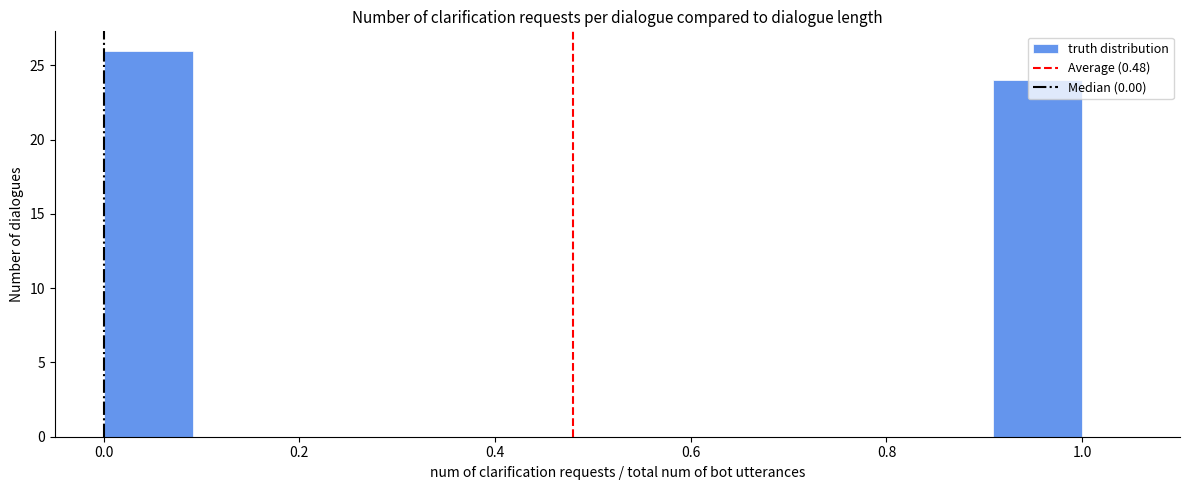

Which range on the x-axis has the tallest bar?

0.00 to 0.10